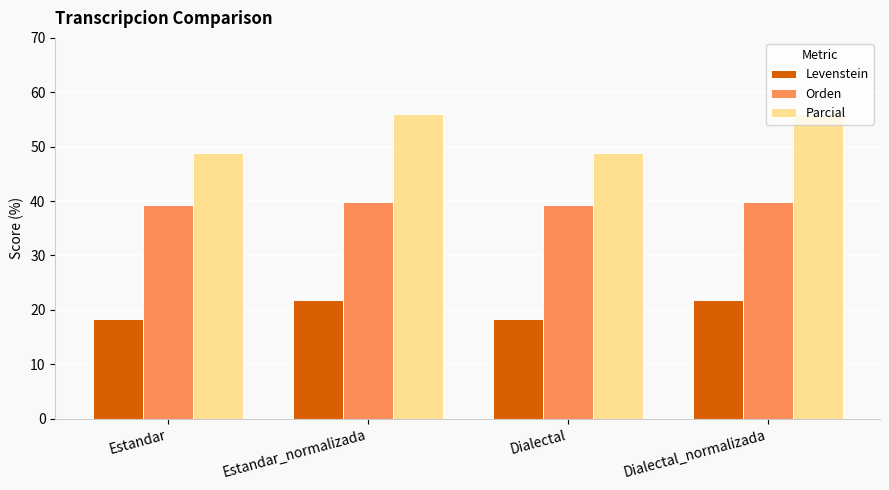

What is the difference between the highest and lowest values at Estandar_normalizada?

34.2